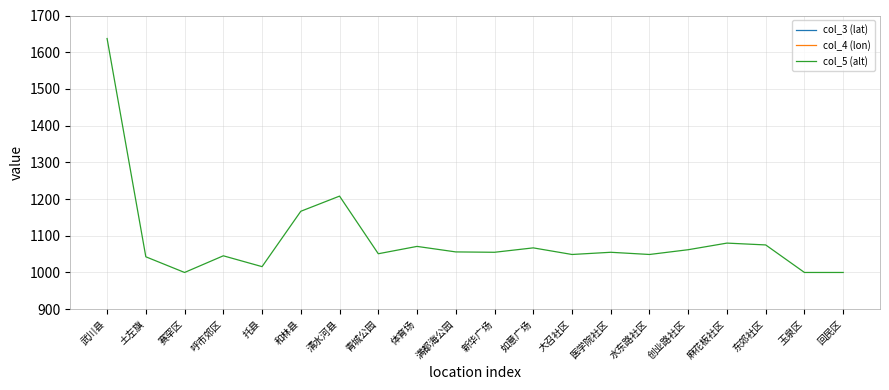

How many lines are shown in the chart?

3